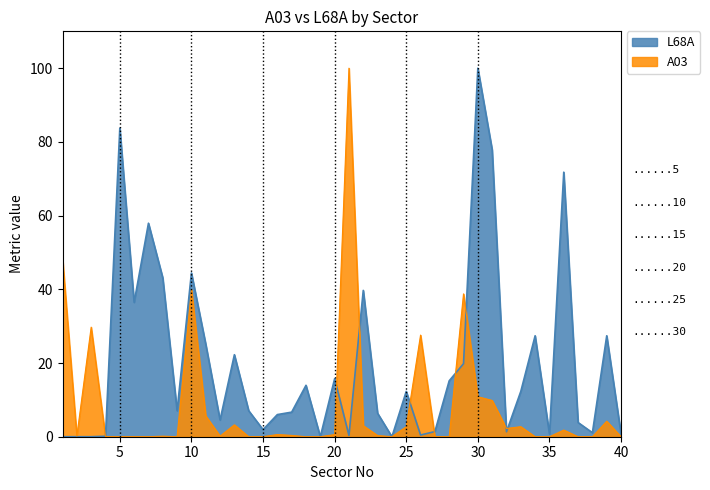

How many data points in L68A are less than 7?

19